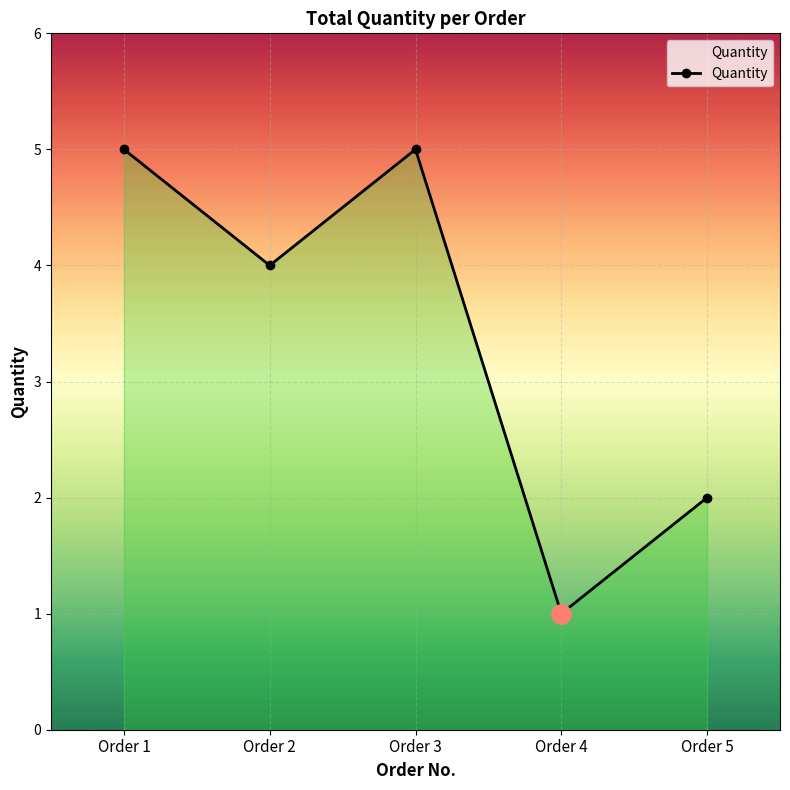

What is the difference between the maximum and second lowest values?

3